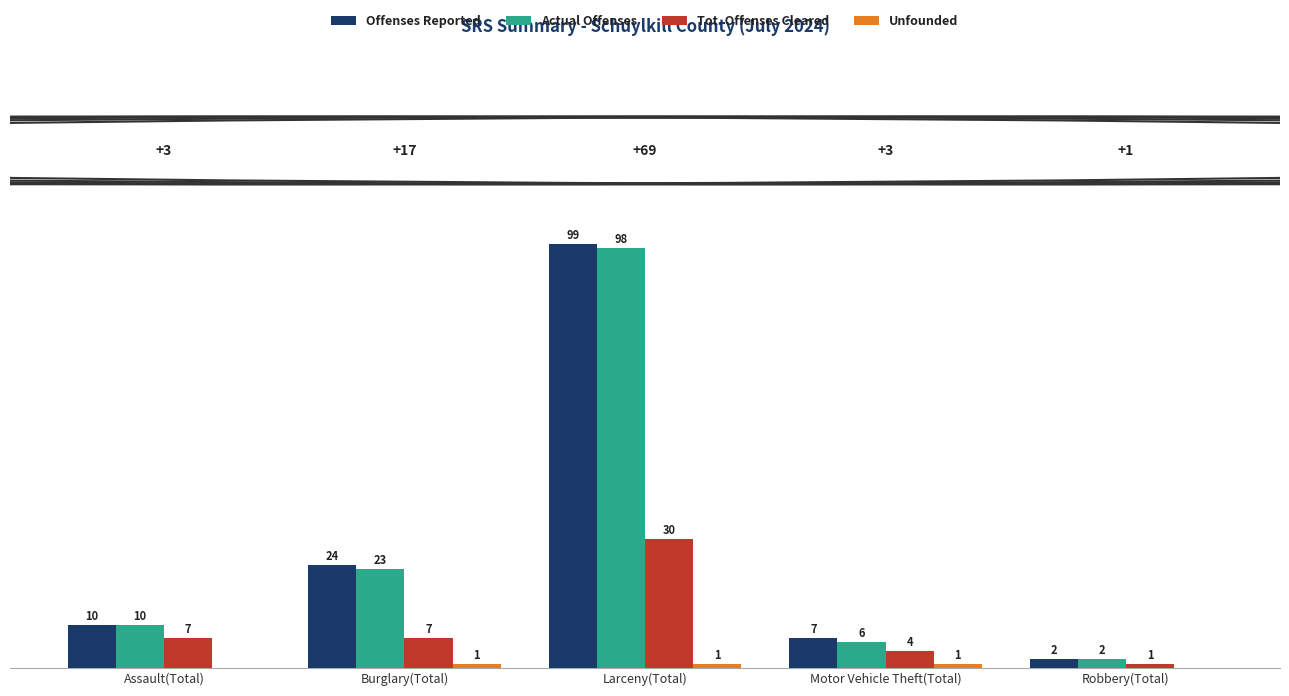

The value of Actual Offenses at Robbery(Total) is 2. True or false?

True